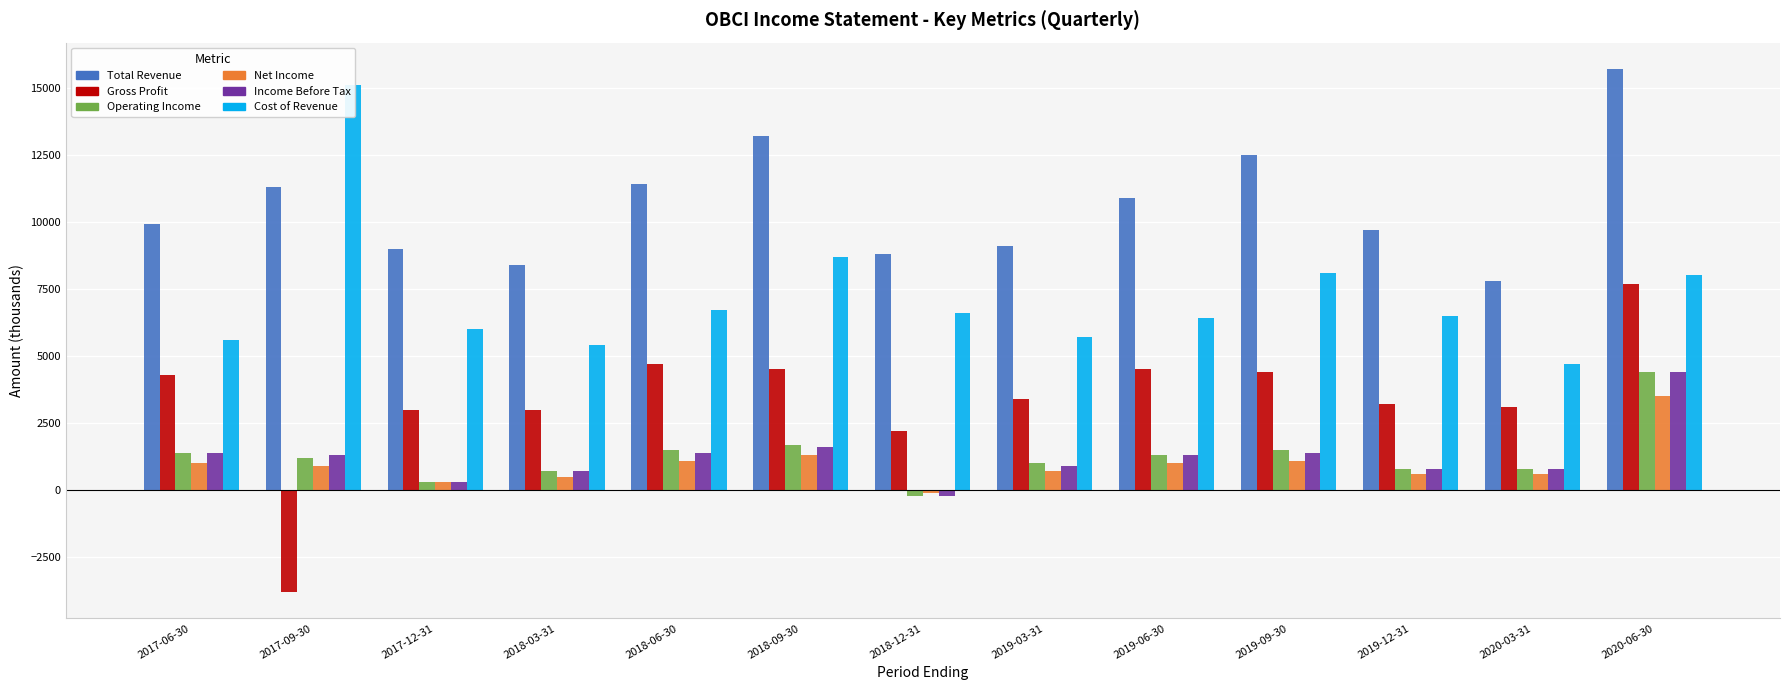

Count the number of data series in this chart.

6